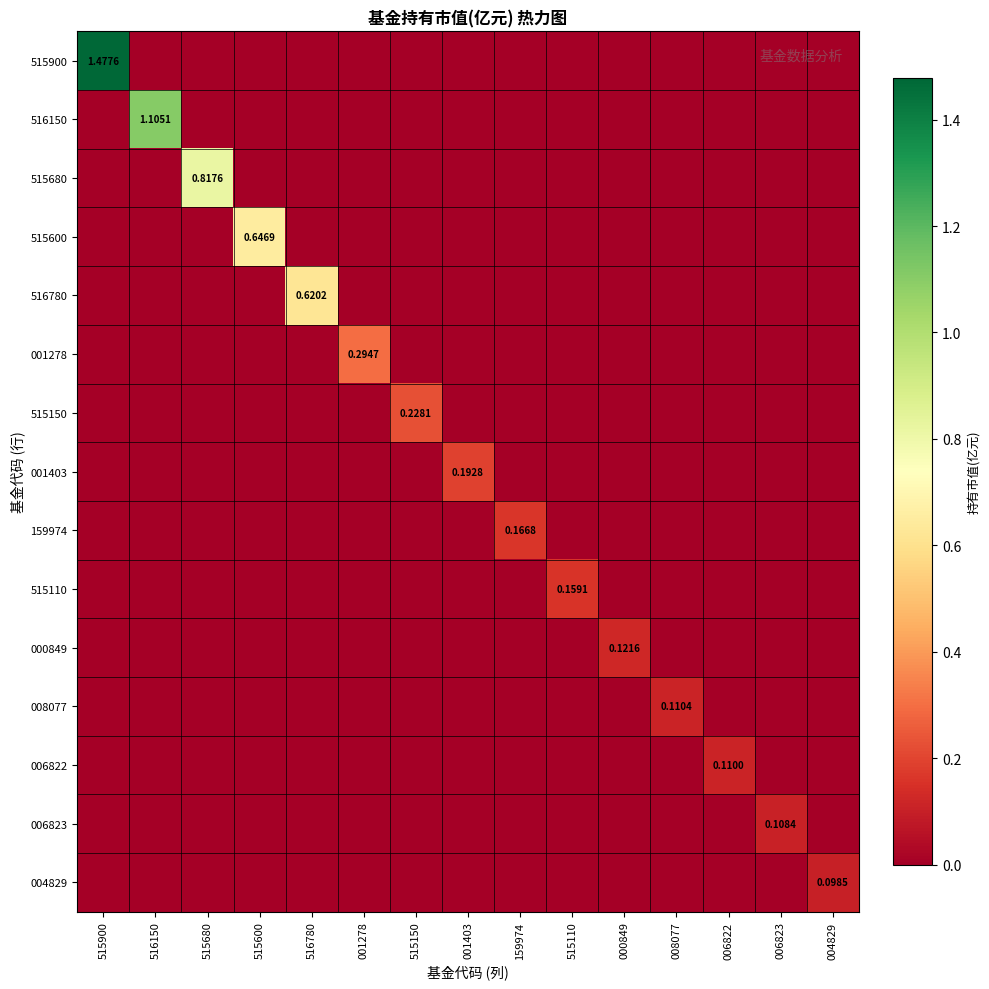

Which category has the lowest value in the 159974 series?

515900